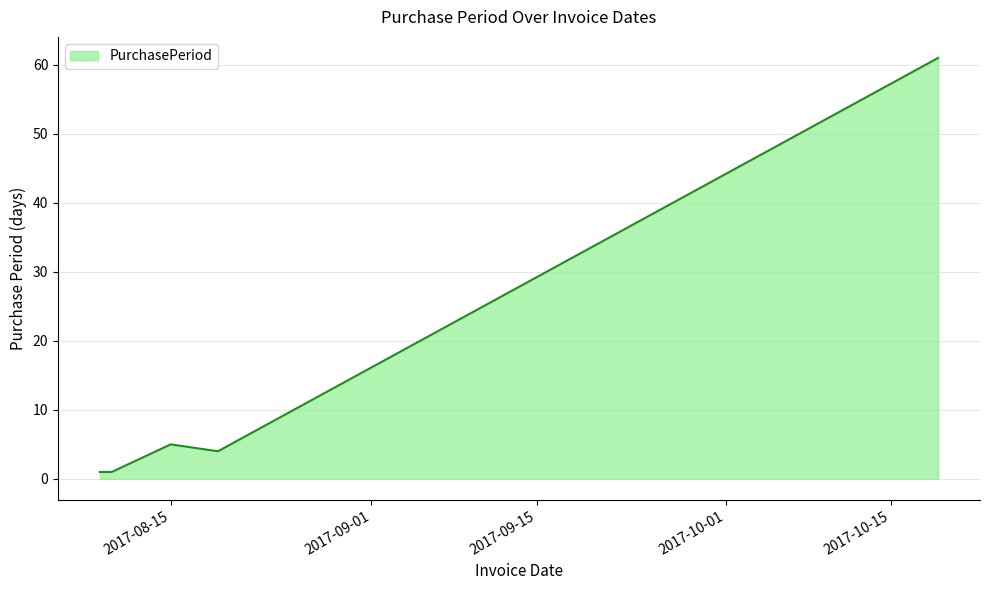

True or false: there are more than 2 points higher than both neighbors.

False